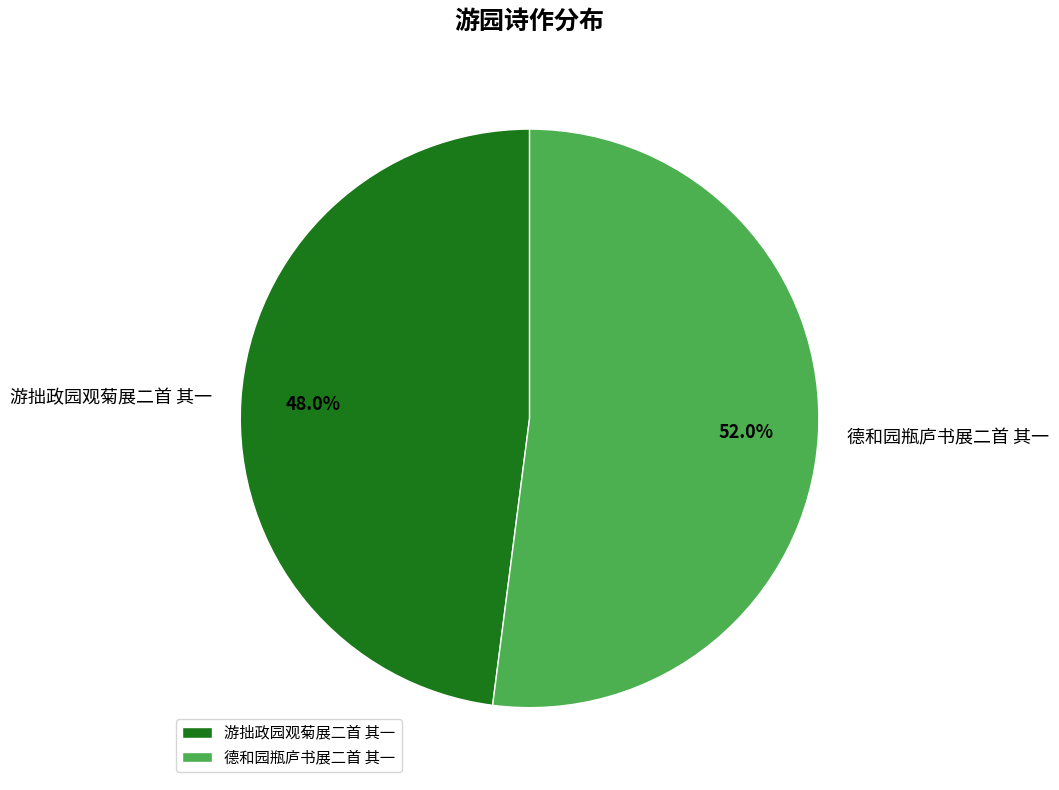

How many segments does this pie chart have?

2